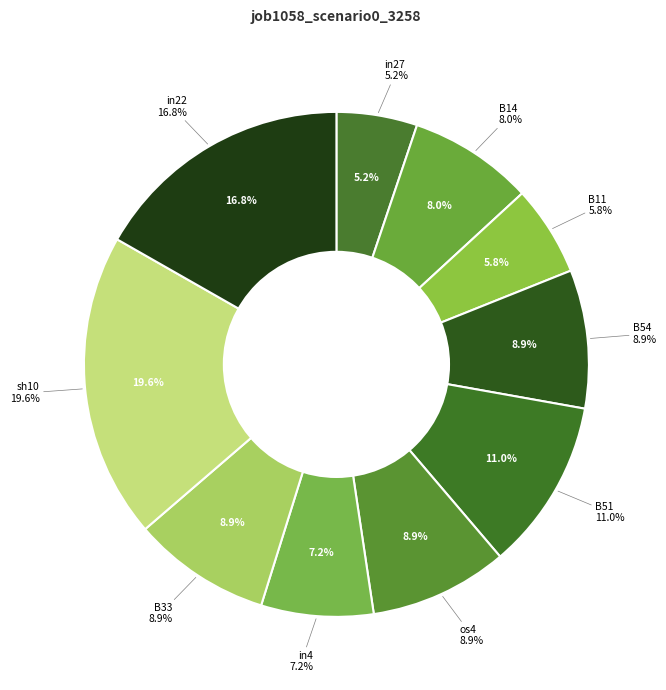

The B54 slice represents 9% of the pie. True or false?

True